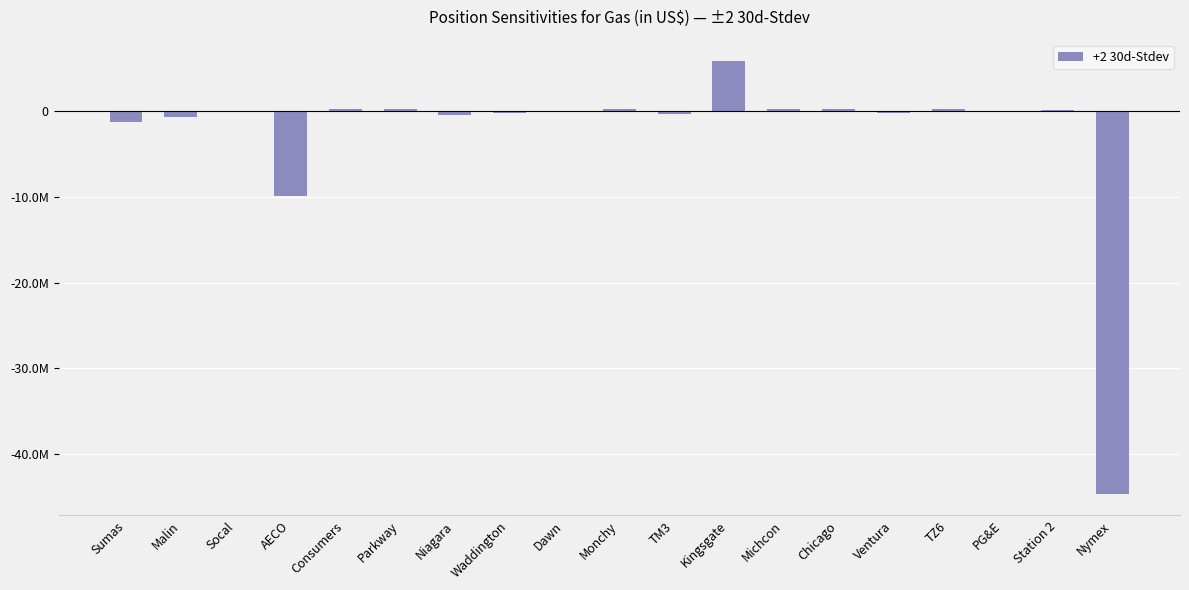

What is the minimum value shown in the chart?

-44598808.3